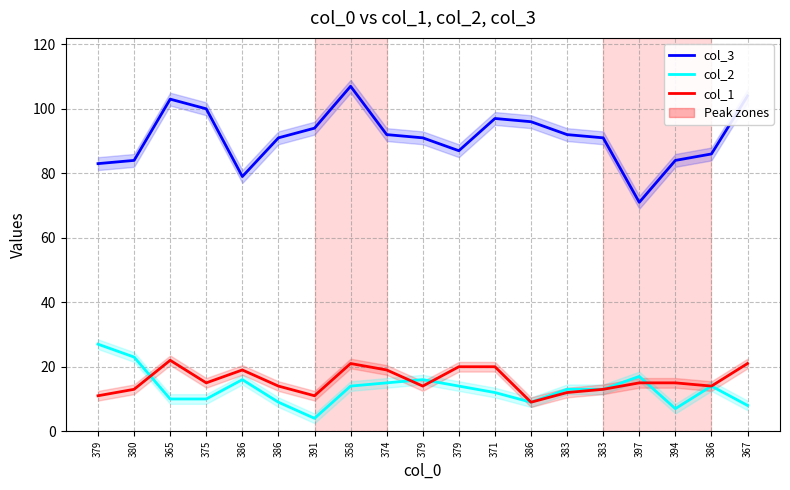

What is the average value of the col_3 series?

91